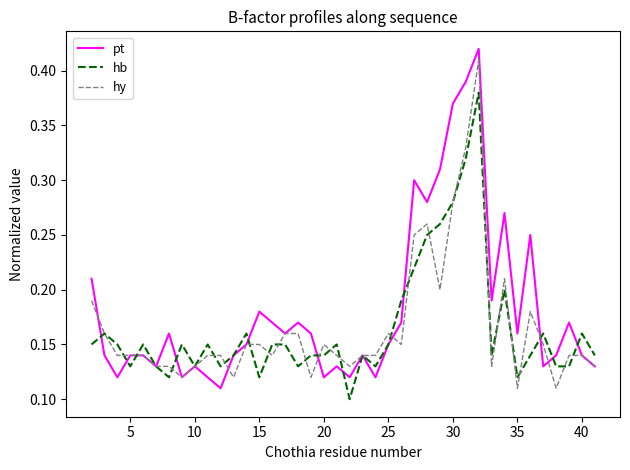

Does the chart display data point markers on the line(s)?

No